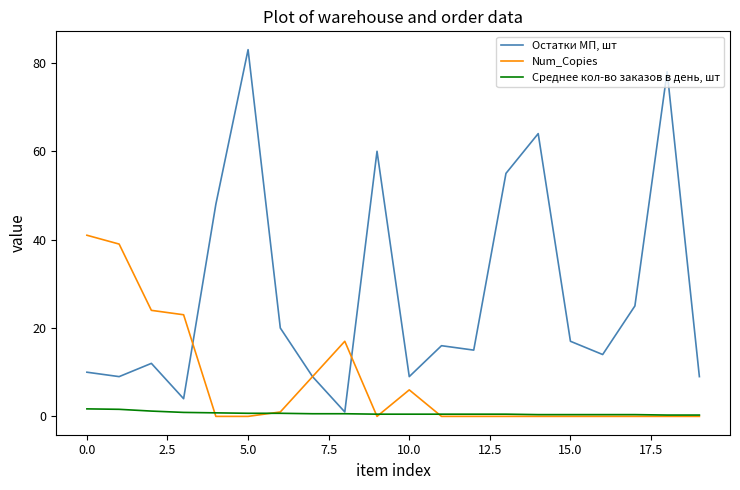

Which series has the largest total across all categories?

Остатки МП, шт